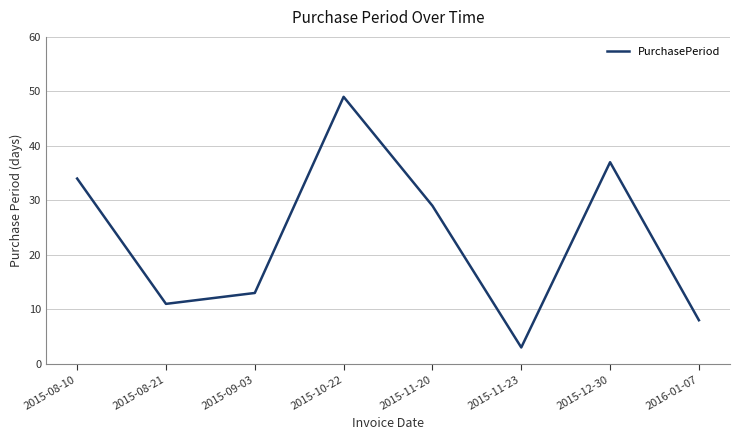

Which label corresponds to the largest value in the chart?

2015-10-22